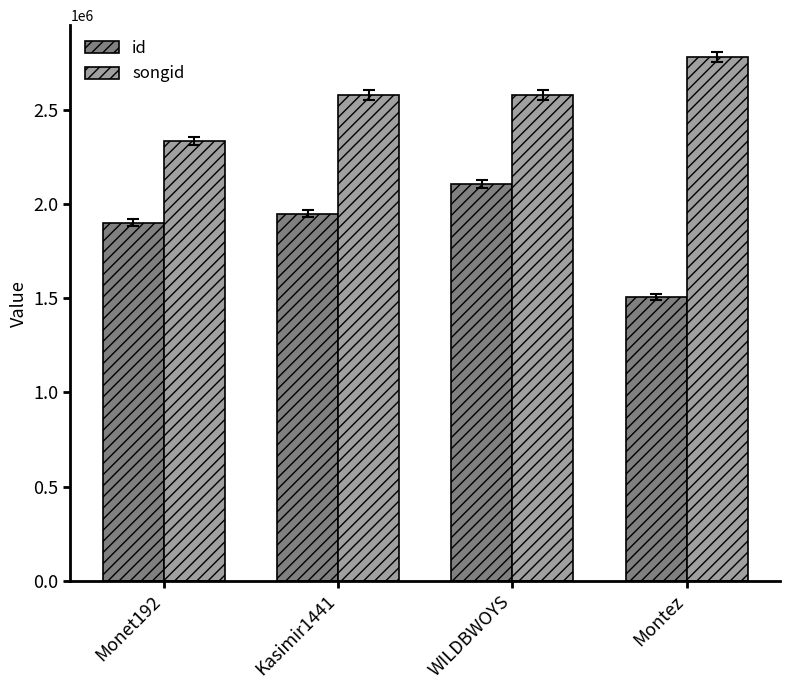

Count the number of categories in the chart.

4